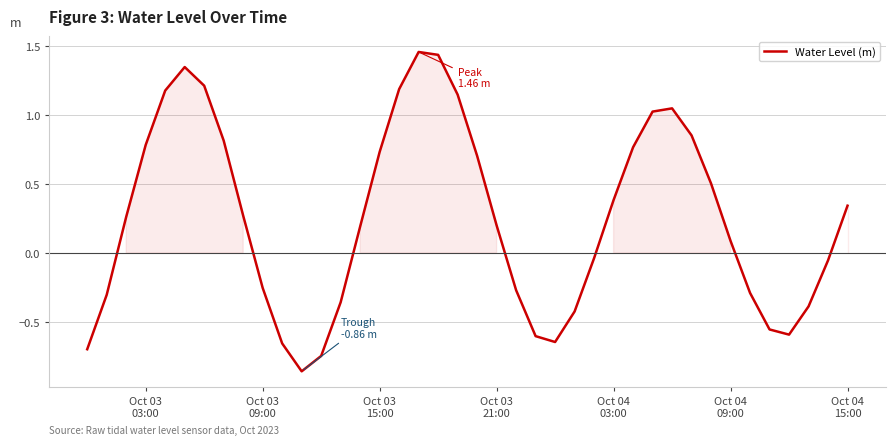

Reading right to left, list all the values displayed in this chart.

0.3	-0.1	-0.4	-0.6	-0.6	-0.3	0.1	0.5	0.9	1.0	1.0	0.8	0.4	-0.0	-0.4	-0.6	-0.6	-0.3	0.2	0.7	1.1	1.4	1.5	1.2	0.7	0.2	-0.4	-0.7	-0.9	-0.7	-0.3	0.3	0.8	1.2	1.3	1.2	0.8	0.3	-0.3	-0.7